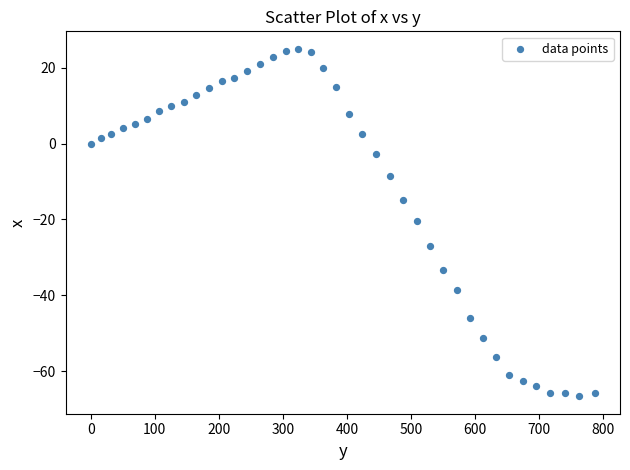

What is the range of X values (max minus min)?

787.0